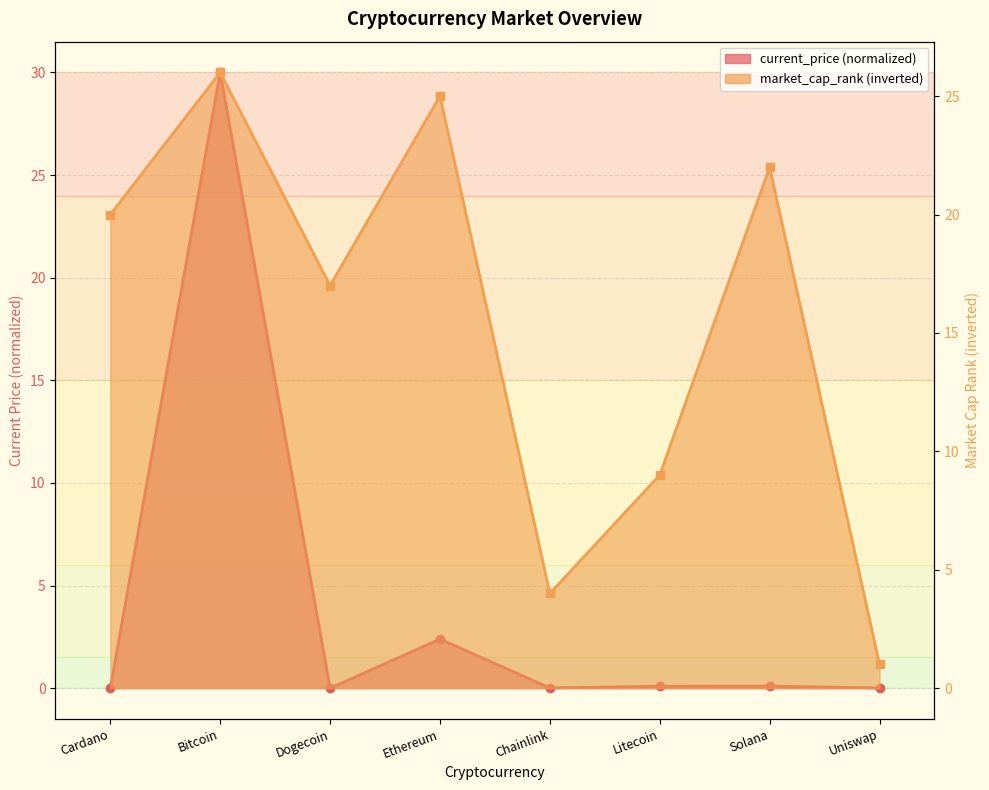

Is it true that market_cap_rank equals 9.0 at Litecoin?

True